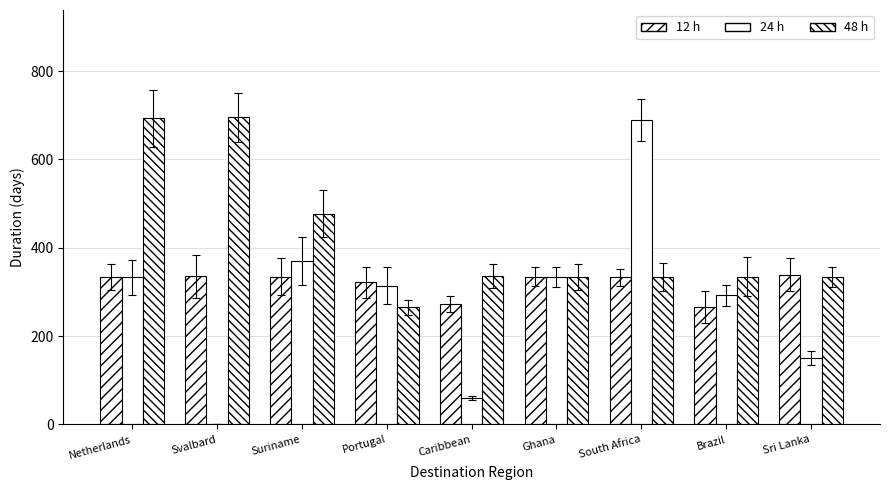

What is the total value across all series at Svalbard?

1032